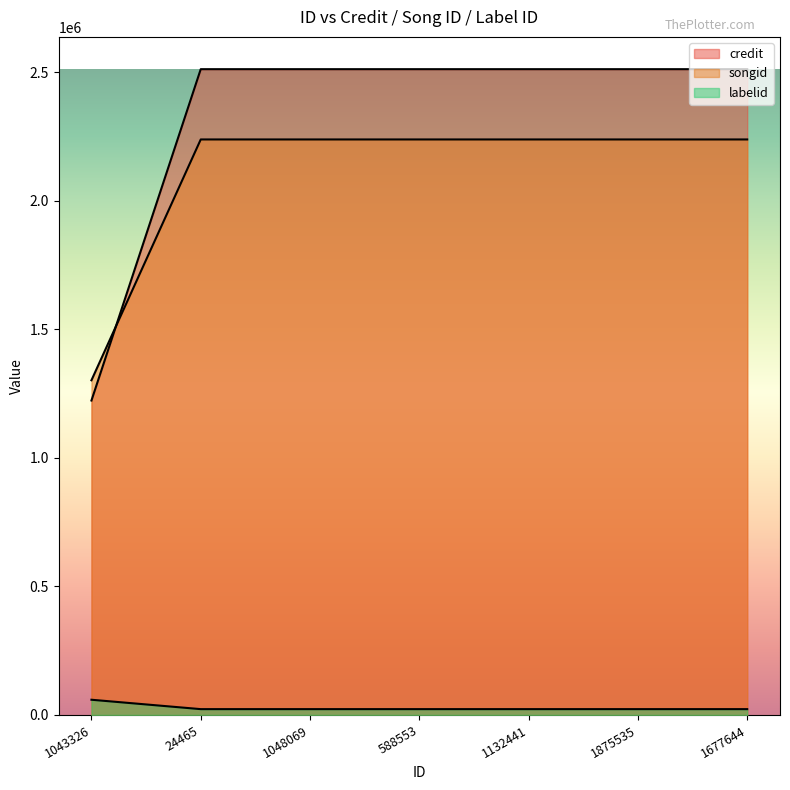

Between which two adjacent categories do credit and songid first intersect?

1043326 and 24465